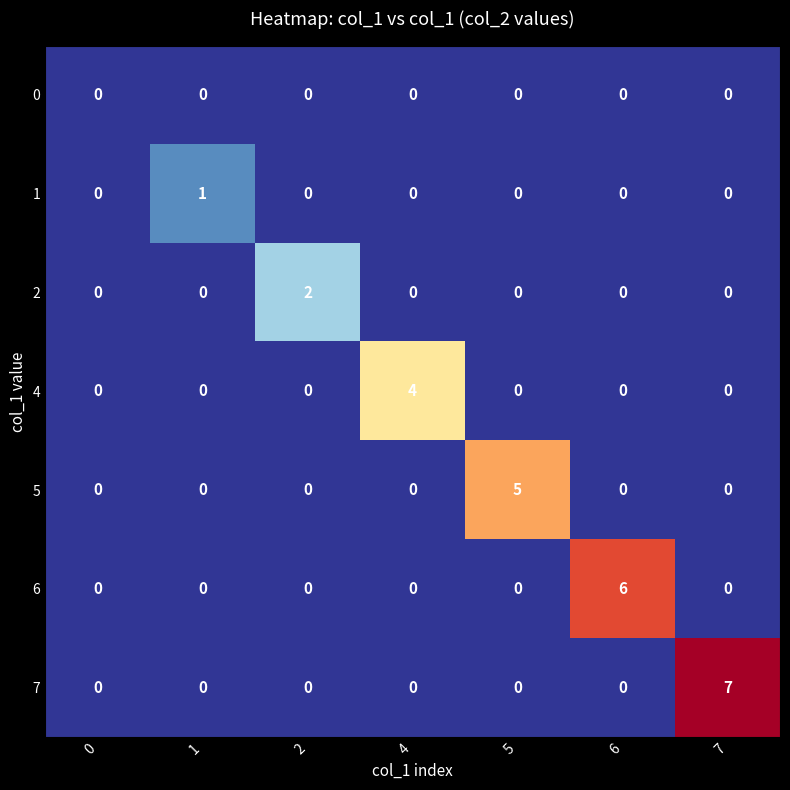

At which category is the sum across all series the highest?

7